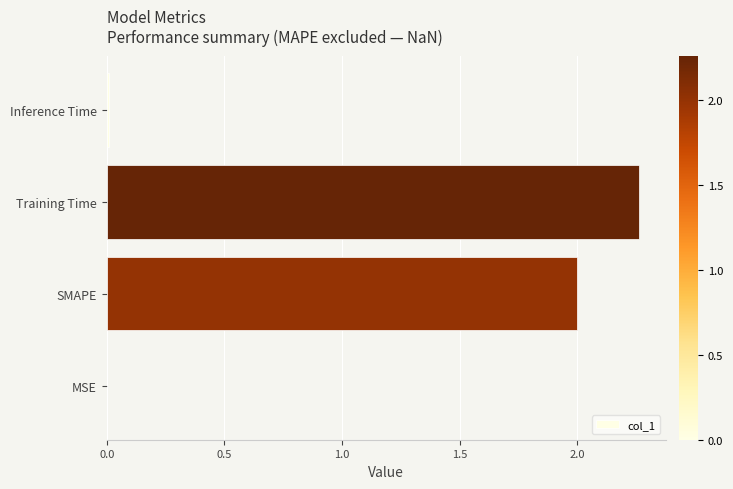

Approximately how many times larger is the value at SMAPE compared to Training Time?

0.9